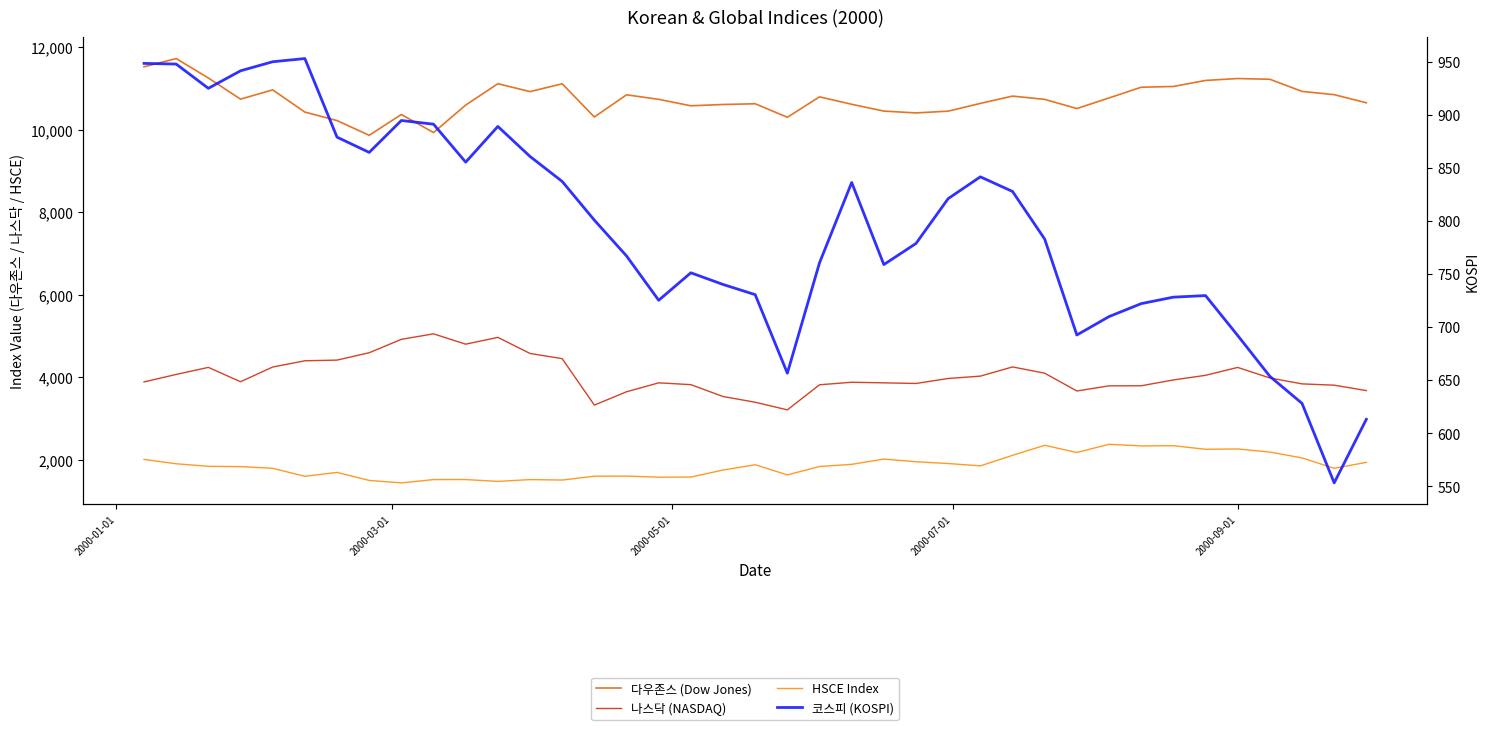

Reading left to right, transcribe all the data shown in this chart.

다우존스: 11522.6	11723.0	11251.7	10738.9	10963.8	10425.2	10219.5	9862.1	10367.2	9928.8	10595.2	11112.7	10921.9	11111.5	10305.8	10844.1	10733.9	10577.9	10609.4	10626.9	10299.2	10794.8	10614.1	10449.3	10404.8	10447.9	10636.0	10812.8	10733.6	10511.2	10767.8	11027.8	11046.5	11192.6	11238.8	11220.6	10927.0	10847.4	10650.9
나스닥: 3882.6	4064.3	4235.4	3887.1	4244.1	4395.4	4411.7	4590.5	4914.8	5048.6	4798.1	4963.0	4572.8	4446.4	3321.3	3643.9	3860.7	3816.8	3529.1	3390.4	3205.1	3813.4	3874.8	3860.6	3845.3	3966.1	4023.2	4246.2	4094.4	3663.0	3787.4	3789.5	3930.3	4042.7	4234.3	3978.4	3835.2	3803.8	3672.8
HSCE: 2004.5	1897.9	1837.1	1829.3	1788.7	1594.1	1689.4	1494.4	1434.8	1514.9	1515.5	1471.2	1514.7	1503.7	1597.0	1599.2	1573.5	1575.5	1745.9	1875.0	1628.4	1831.9	1884.2	2011.8	1947.7	1904.0	1847.8	2102.6	2345.9	2172.2	2370.2	2331.3	2336.4	2249.6	2257.5	2182.3	2041.1	1788.3	1932.7
코스피: 948.6	948.0	925.2	941.7	950.2	953.2	879.1	864.8	894.8	891.4	855.6	889.2	860.9	837.4	800.9	767.2	725.4	751.3	740.3	730.7	656.7	760.7	836.4	759.0	778.9	821.2	841.7	828.0	783.1	692.6	710.0	722.2	728.3	729.8	692.2	653.7	628.2	553.2	613.2